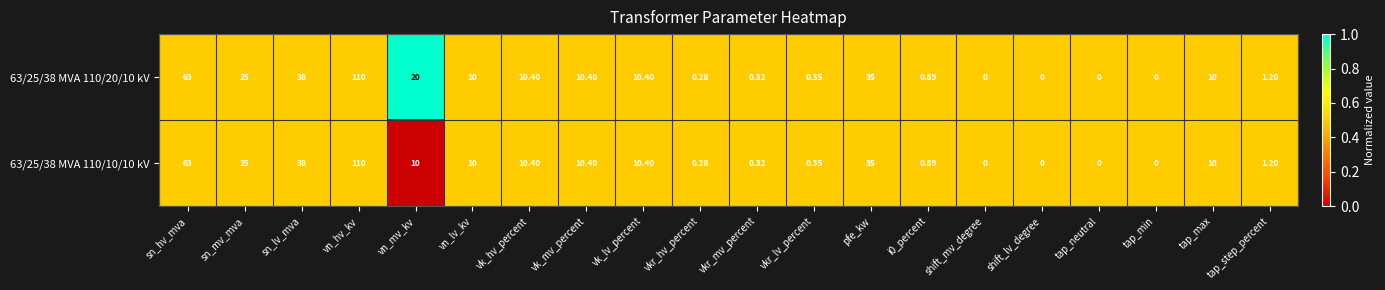

Where does the 63/25/38 MVA 110/10/10 kV series first go above 10?

sn_hv_mva